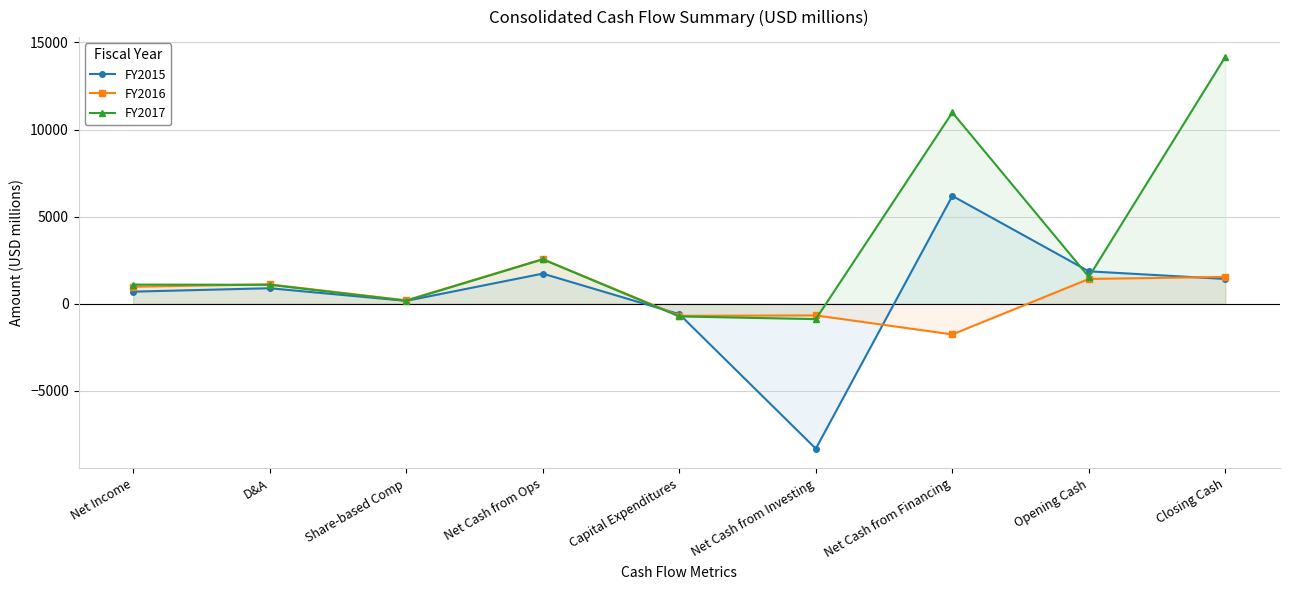

How many lines are shown in the chart?

3